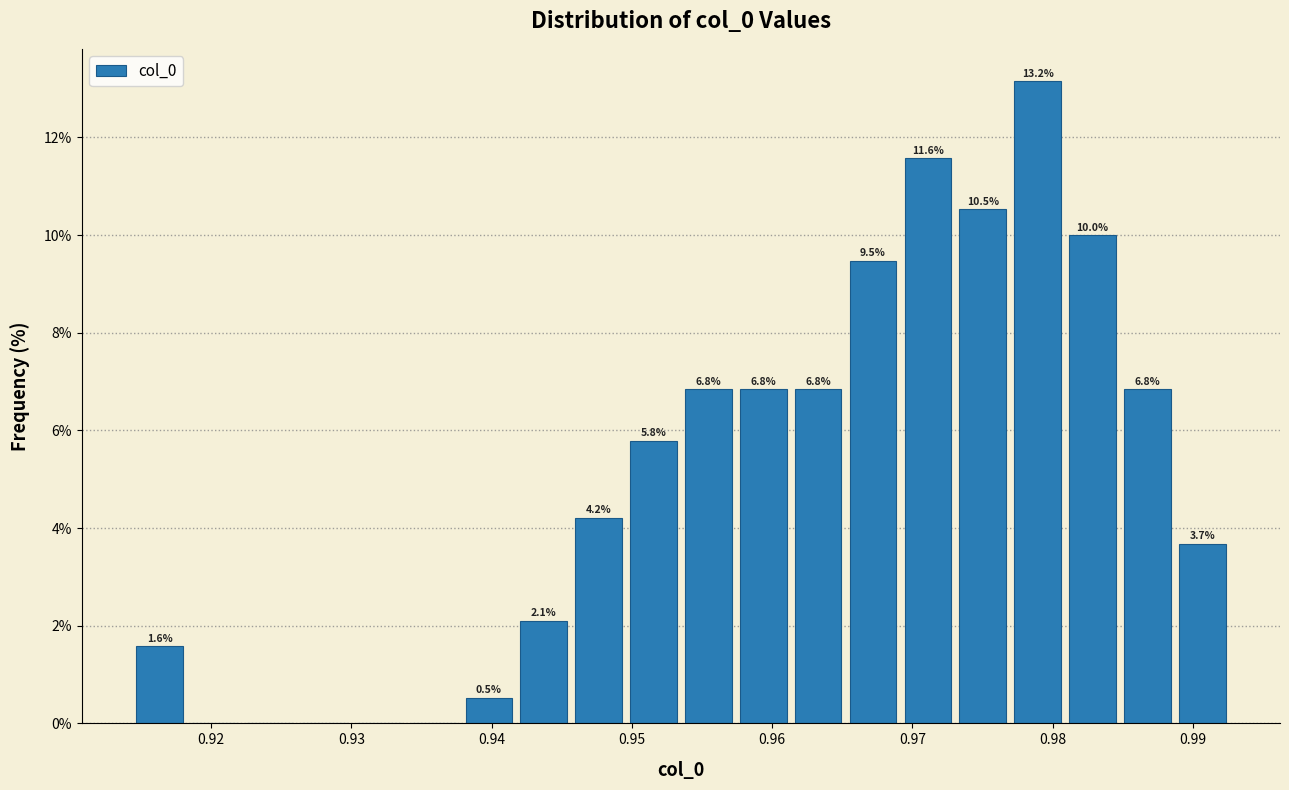

Around what value on the x-axis is the tallest bar? Give the approximate position of its centre, as read against the axis.

0.979